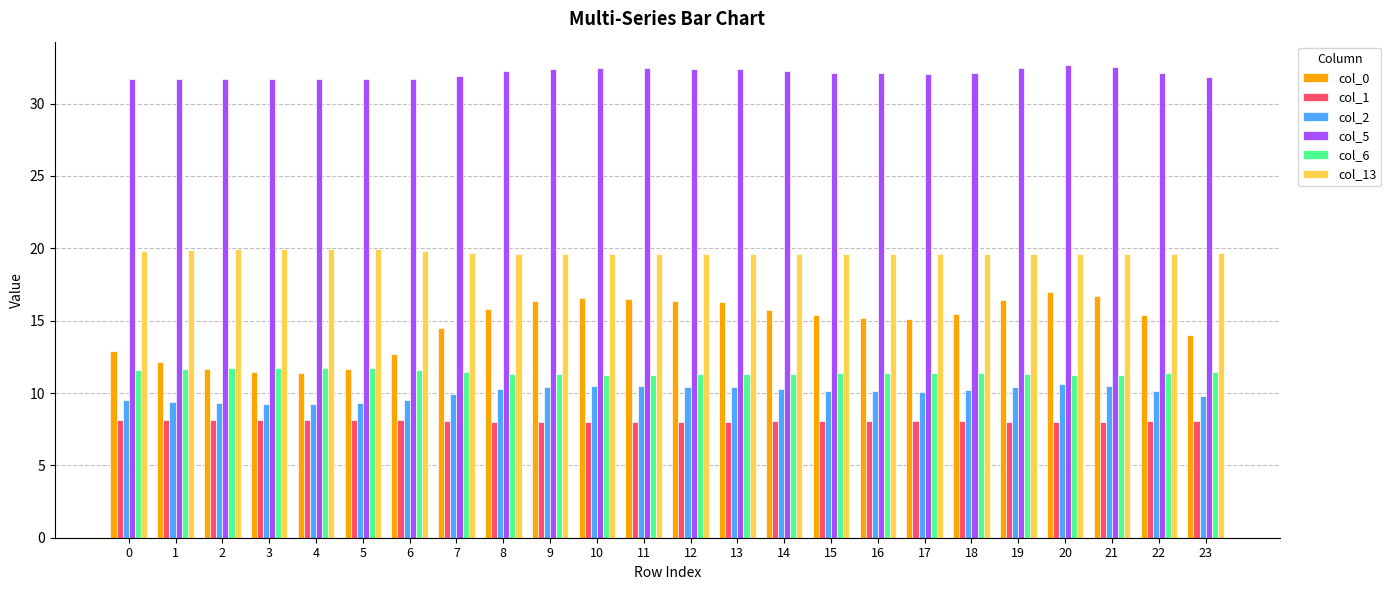

How many data points does each series have?

24